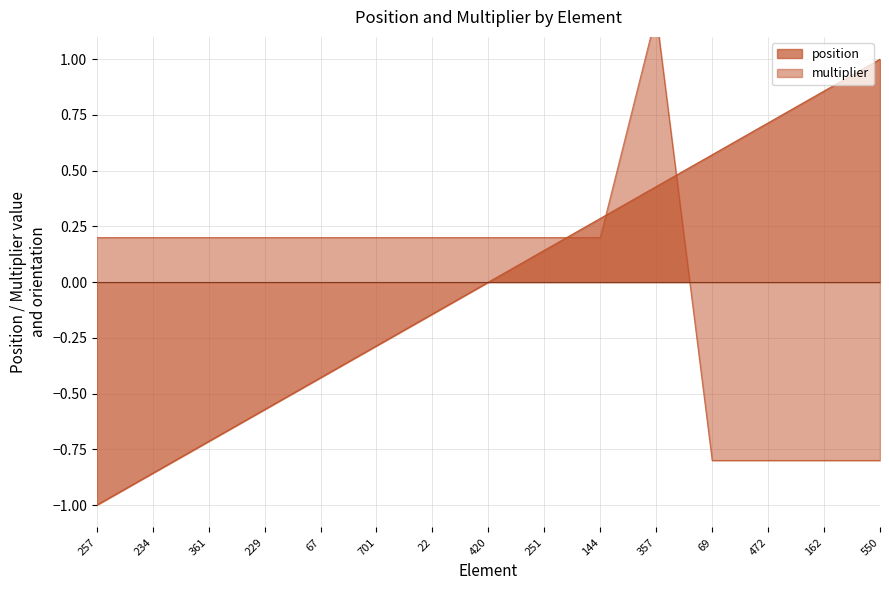

True or false: multiplier has a value of 0.2 at 361.

True